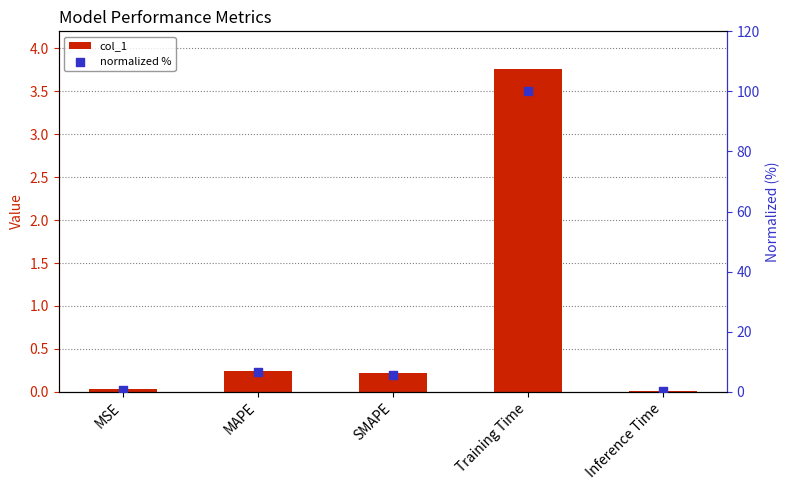

What is the total value across all series at MAPE?

6.7